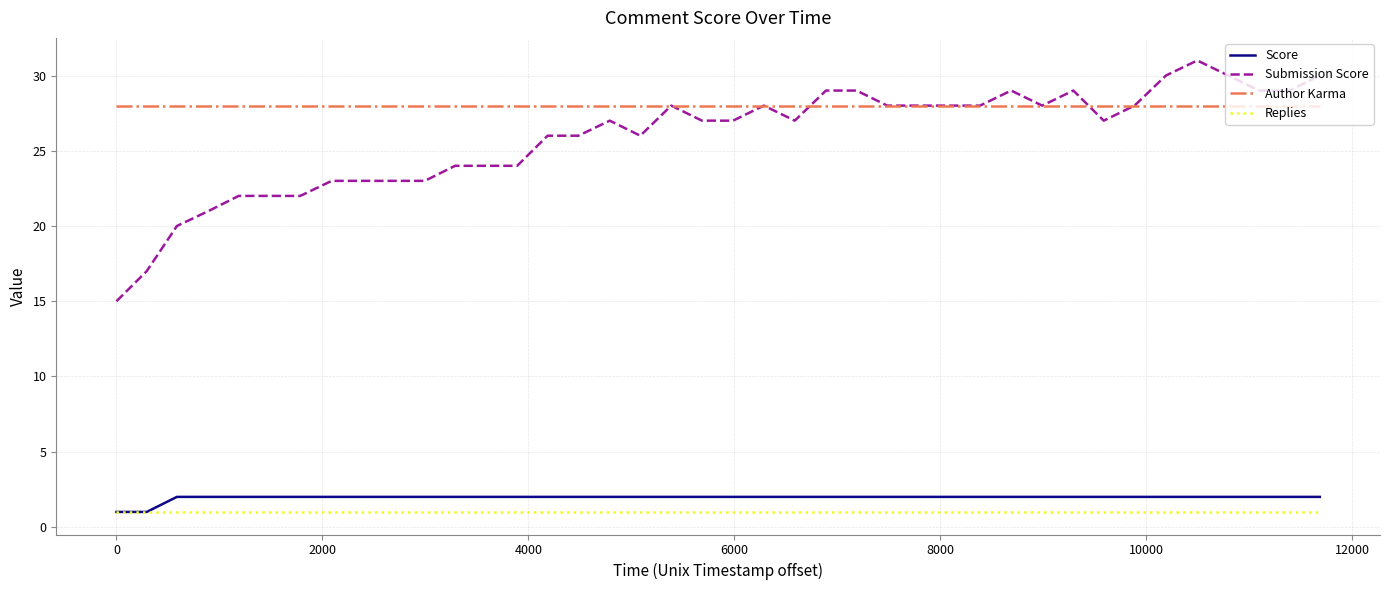

List the series in order of their peak value, highest first.

Submission Score, Author Karma, Score, Replies